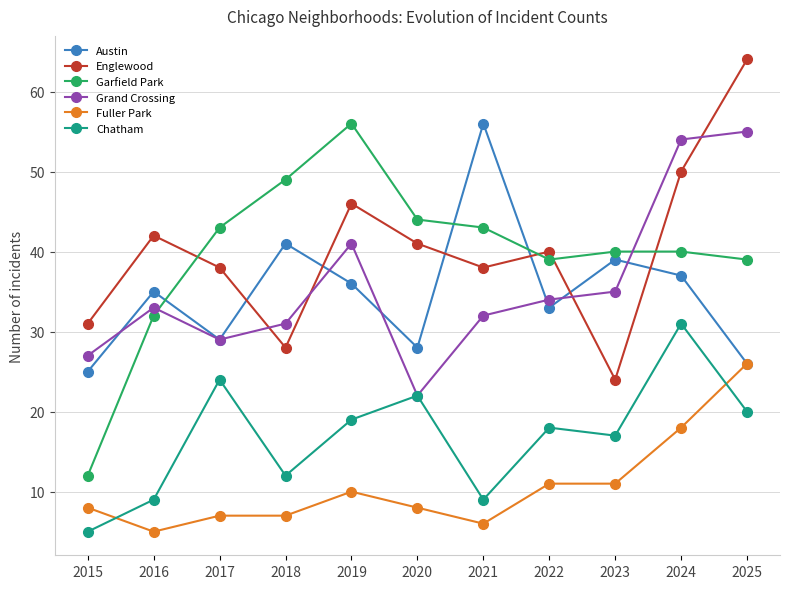

The Grand Crossing series shows 41 at 2019. True or false?

True